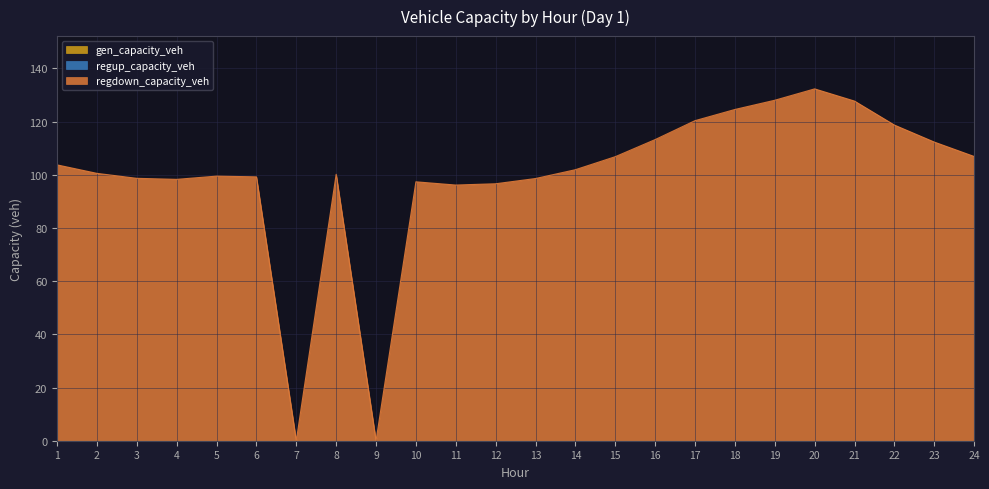

At 13, list the series in order from smallest to largest.

gen_capacity_veh, regup_capacity_veh, regdown_capacity_veh